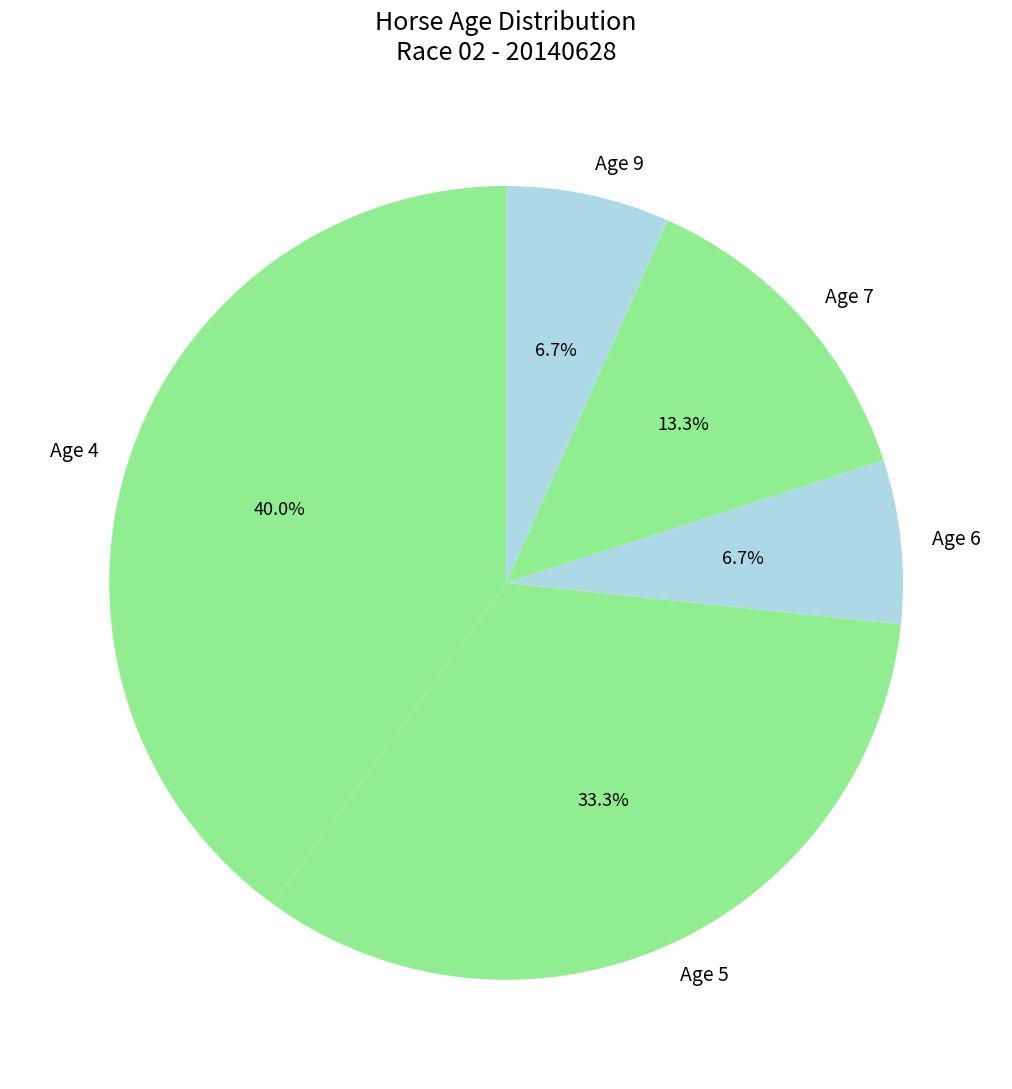

To the nearest percent, what is the average slice percentage?

20%